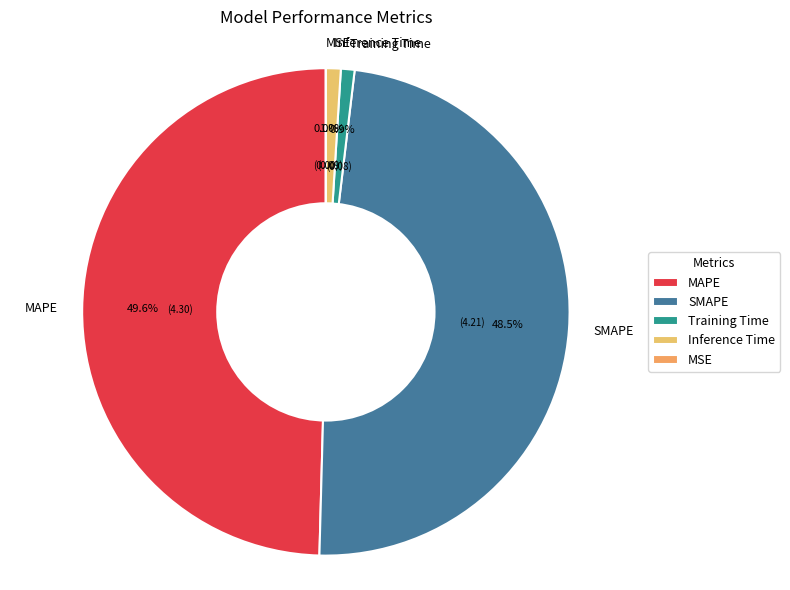

Which has a higher value, MAPE or Training Time?

MAPE